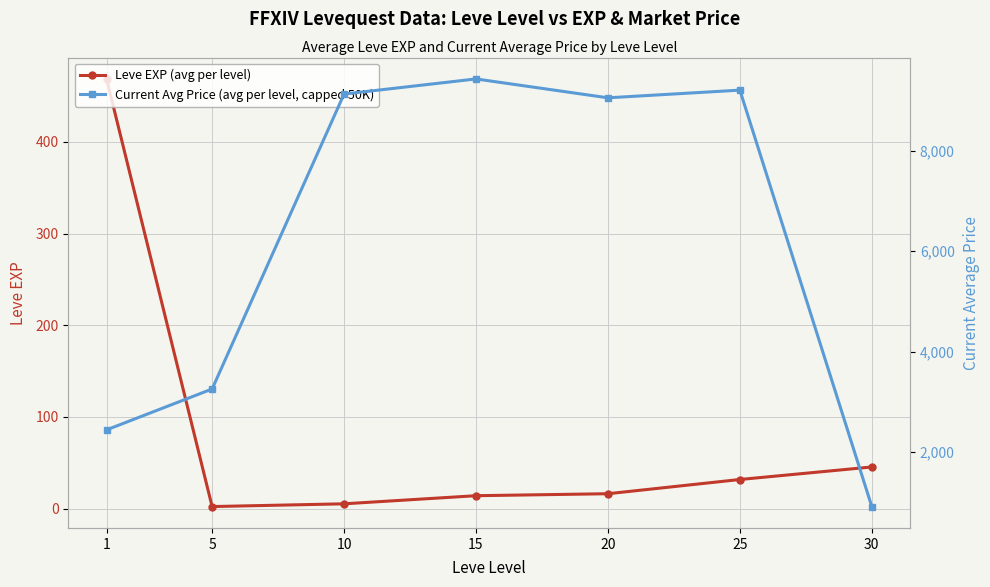

Rank the series by their maximum value, from lowest to highest.

Leve EXP (avg per level), Current Avg Price (avg per level, capped 50K)